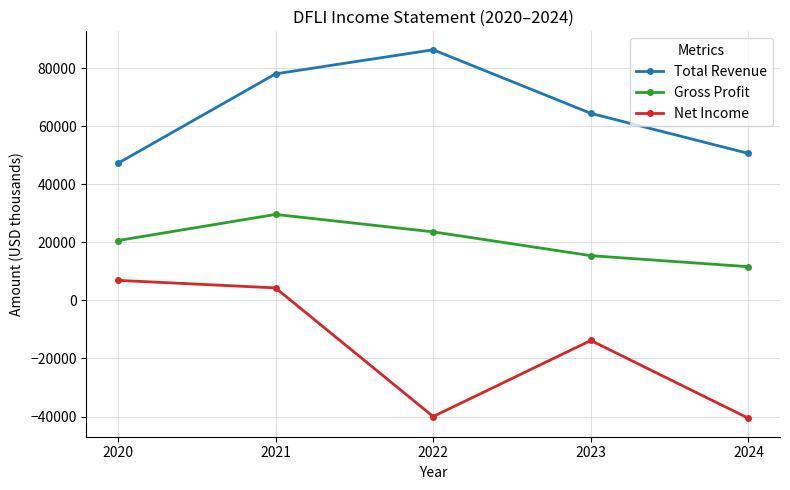

What is the sum of the Net Income values at 2023 and 2020?

-6900